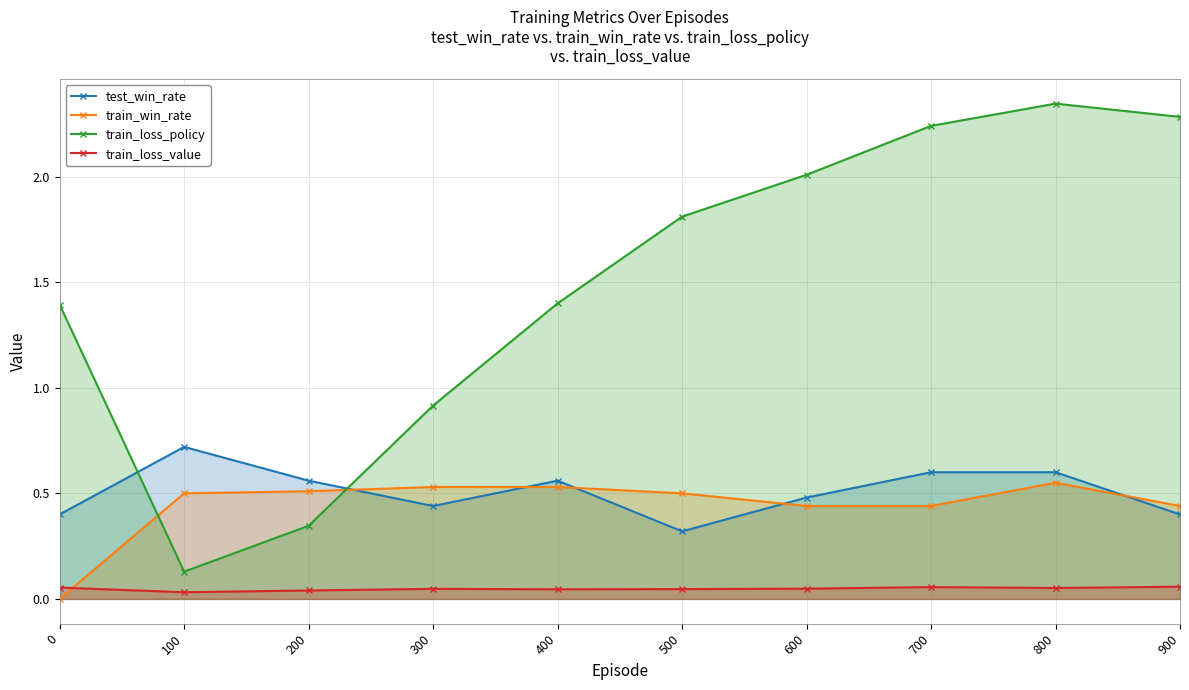

How many train_loss_value values are between 0 and 1?

10